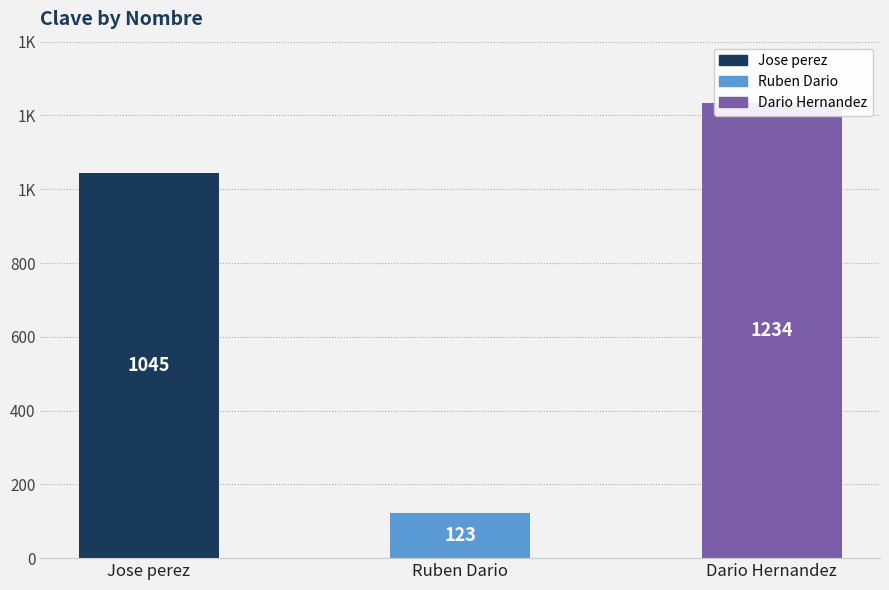

Reading left to right, what are all the values shown in this chart?

1045	123	1234